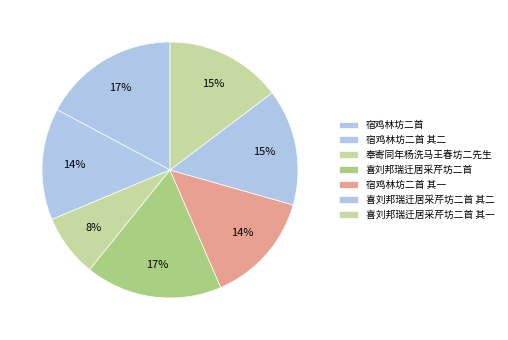

What percentage is the 奉寄同年杨洗马王春坊二先生 slice, to the nearest percent?

8%